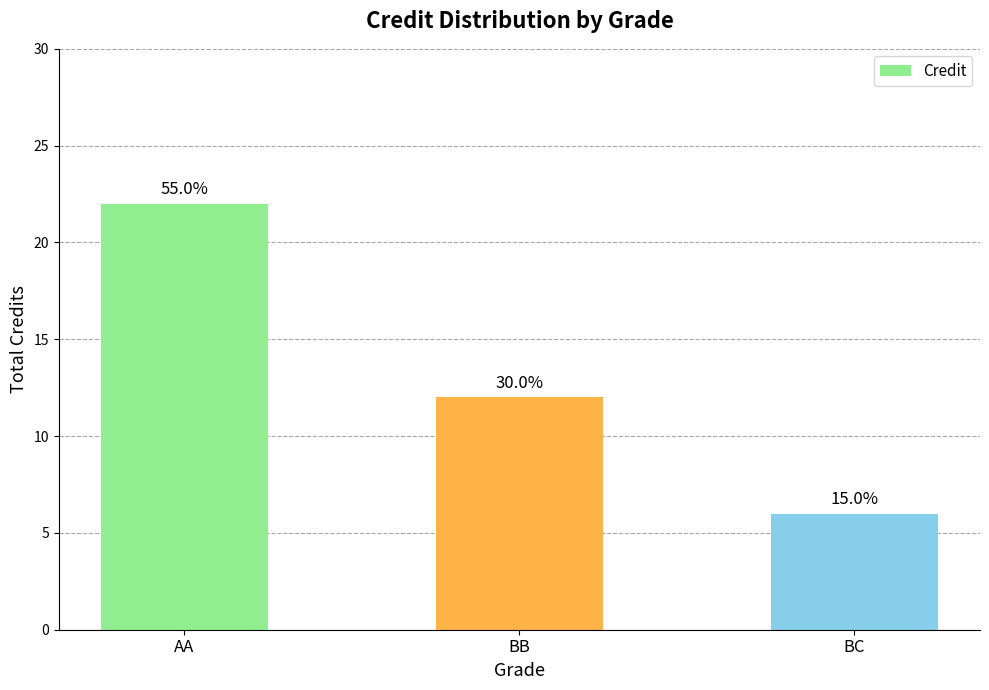

List the labels in order of value, largest first.

AA, BB, BC